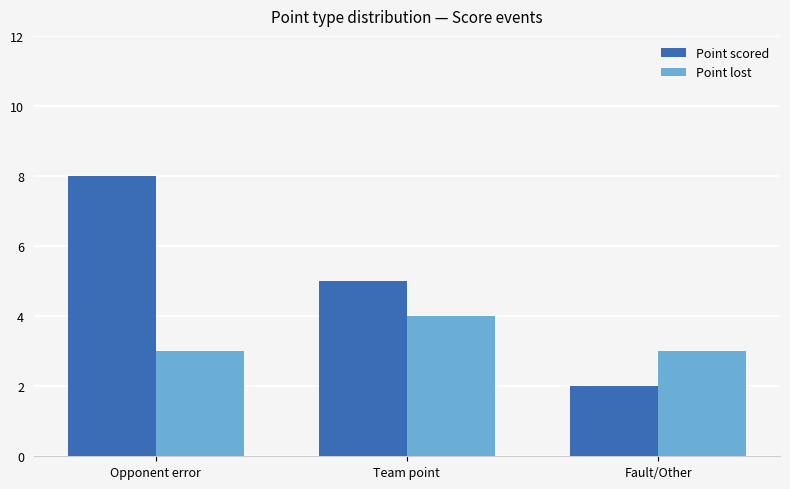

What is the value of the Point scored bar at the 1st from the left?

8